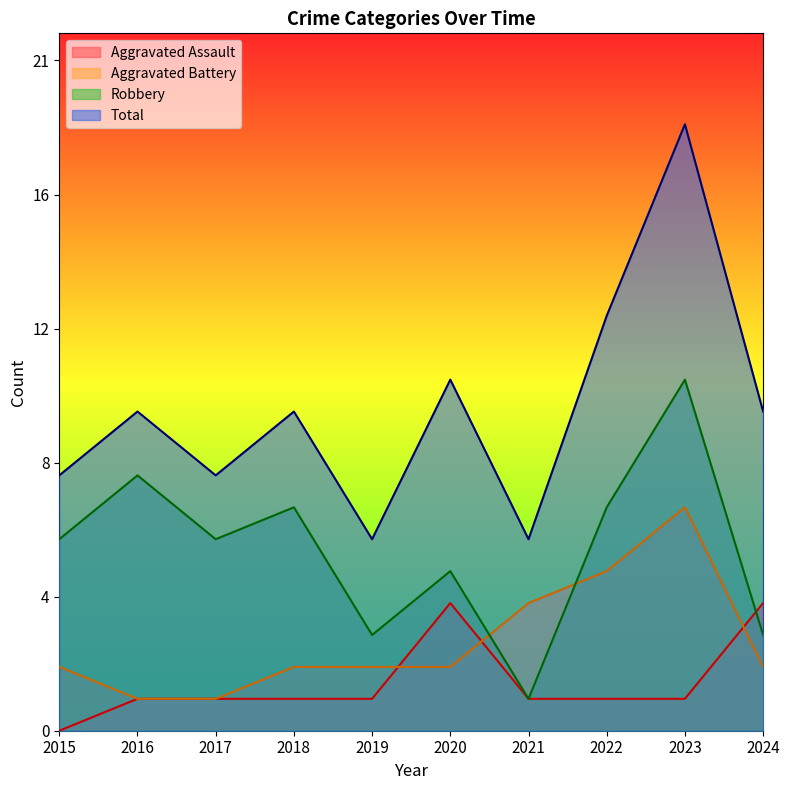

At which category is the sum across all series the highest?

2023